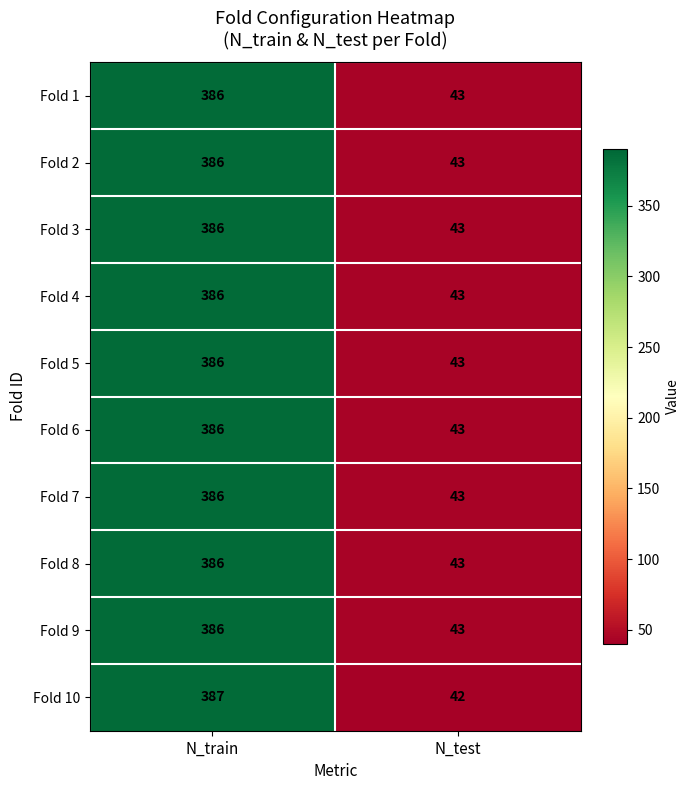

Which label corresponds to the largest value in the chart?

N_train